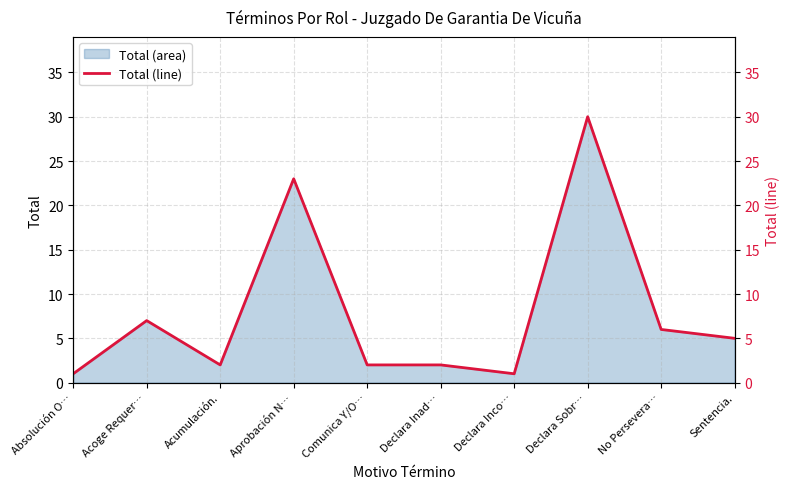

What is the minimum value shown in the chart?

1